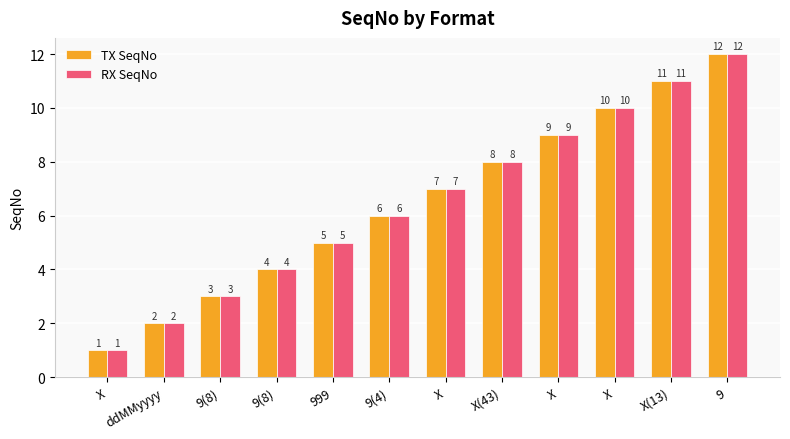

How many values in the TX SeqNo series are below 7?

6